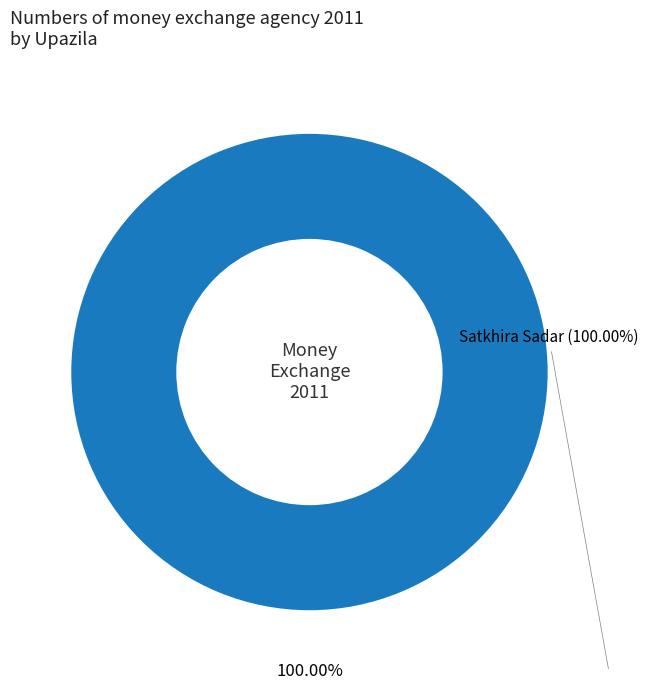

Does any single category account for the majority?

Yes